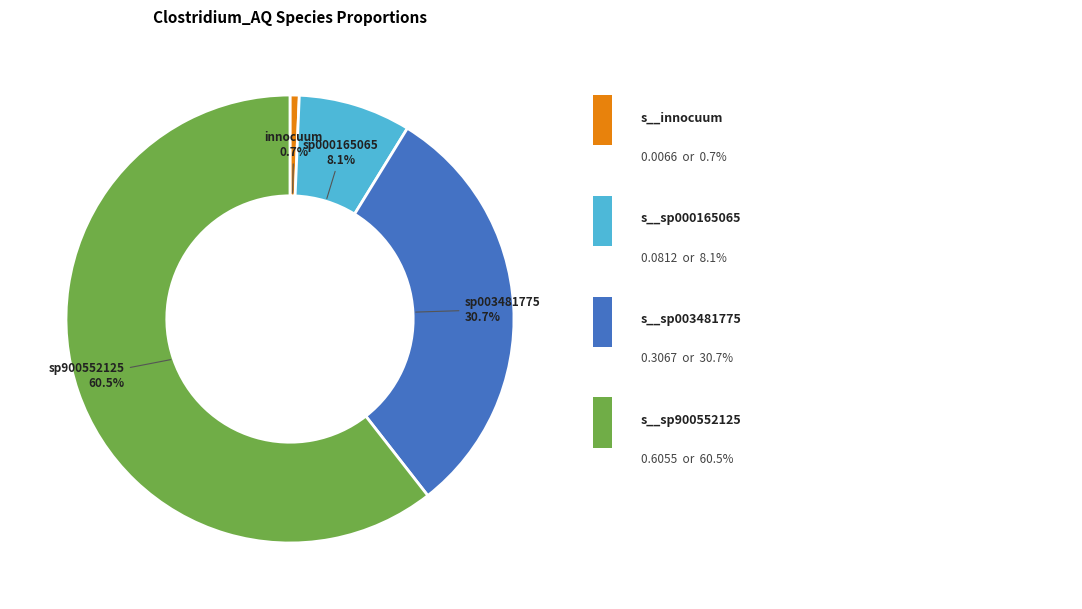

Does any single category account for the majority?

Yes